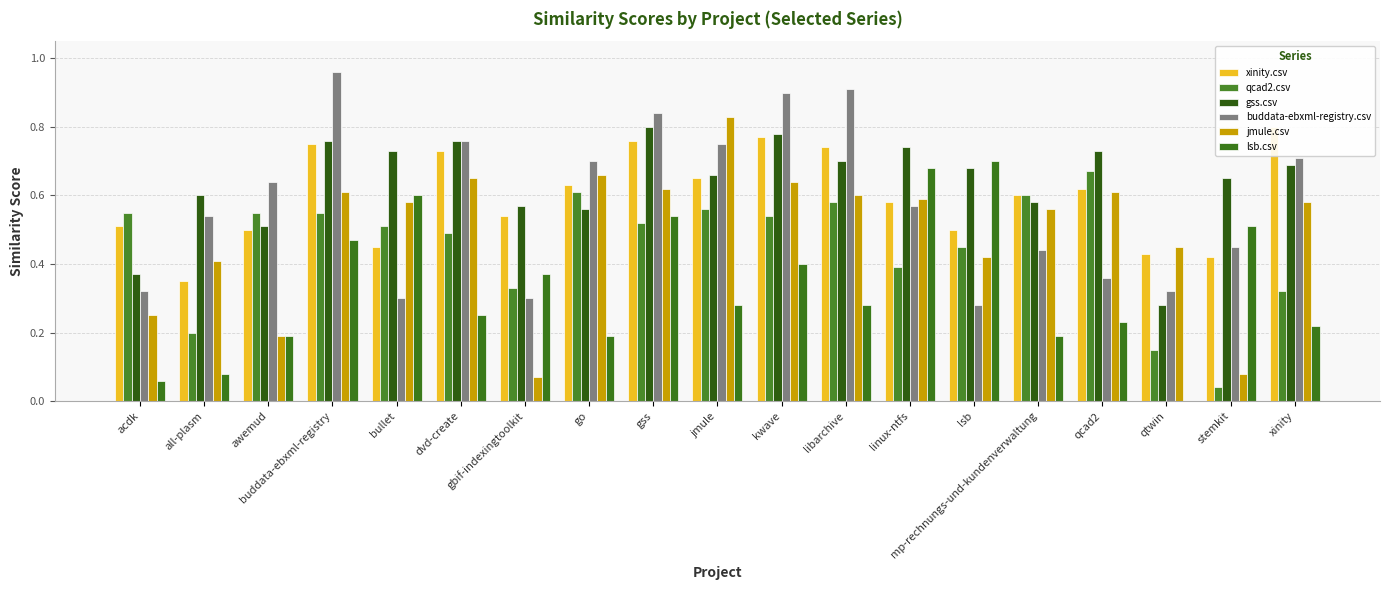

Which series has the largest total across all categories?

gss.csv